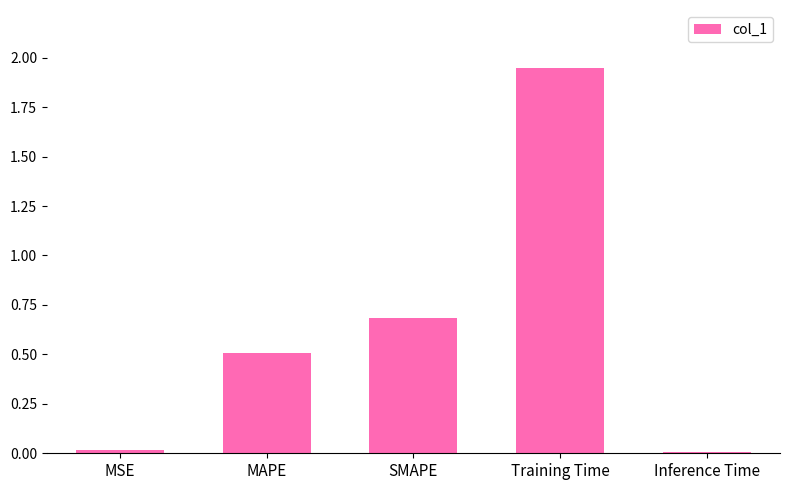

Which has a higher value, Inference Time or MAPE?

MAPE